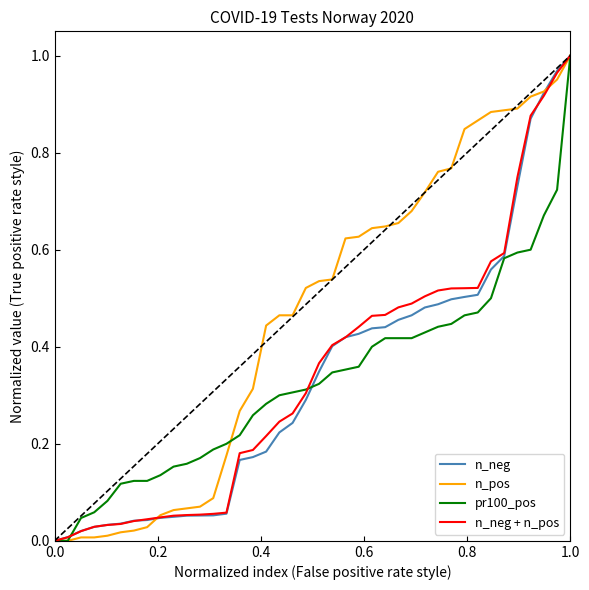

True or false: n_neg and n_pos cross at least once.

True